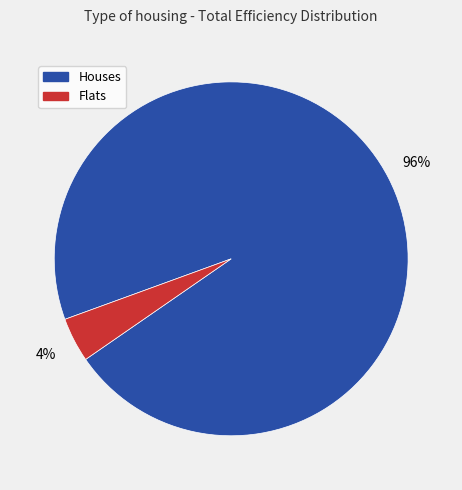

Is there a majority slice in this chart?

Yes